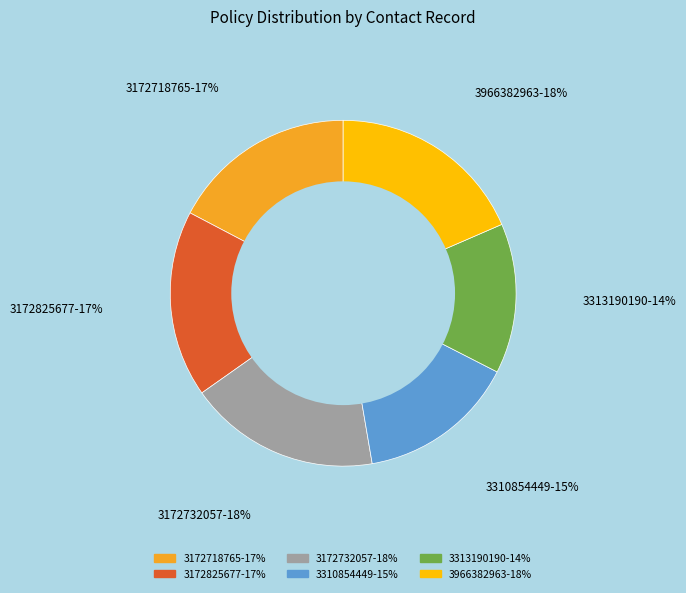

The 3313190190 slice represents 14% of the pie. True or false?

True